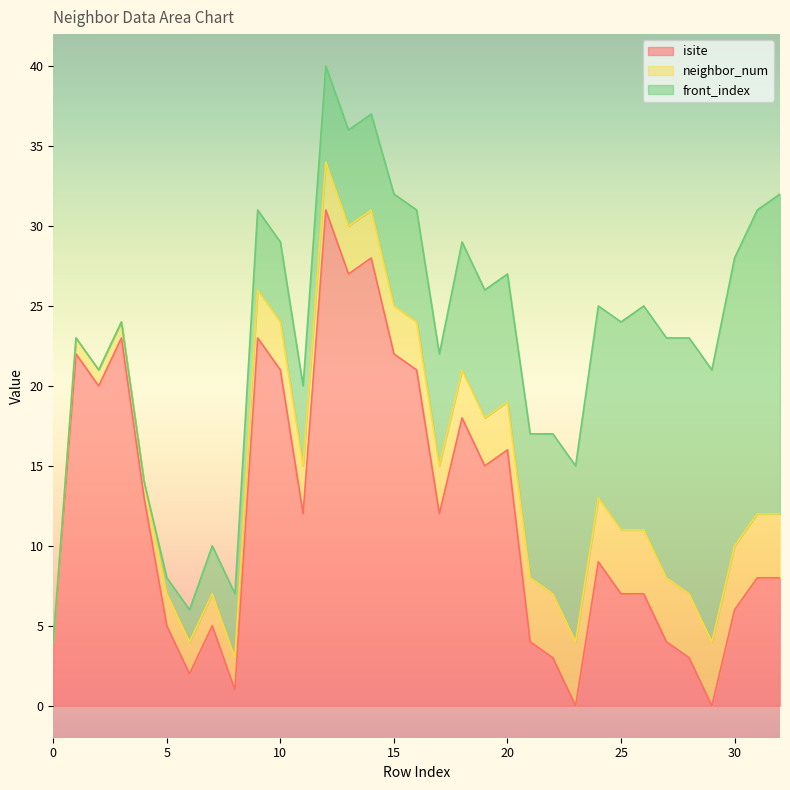

What is the sum of all neighbor_num values?

96